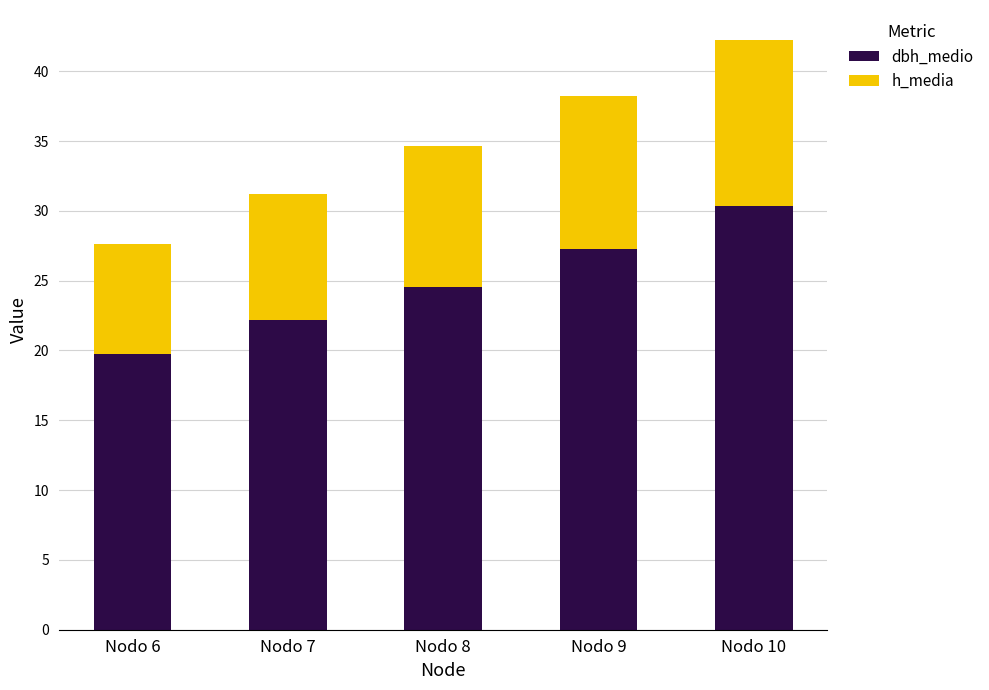

Rank the categories by dbh_medio value from highest to lowest.

Nodo 10, Nodo 9, Nodo 8, Nodo 7, Nodo 6